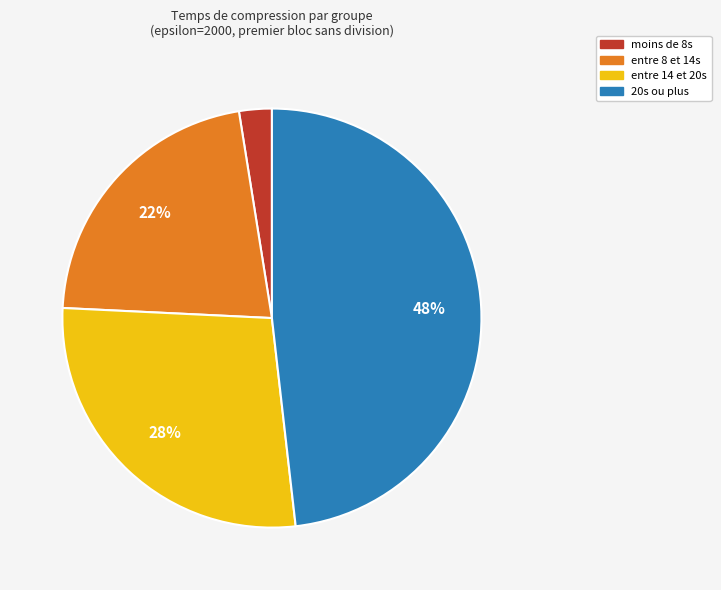

Is there a majority slice in this chart?

No